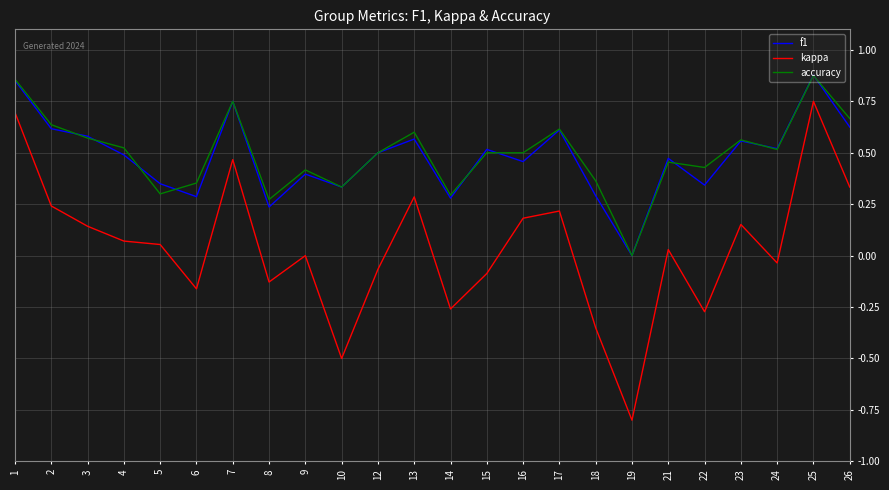

Which series changed the most between 1 and 26?

kappa